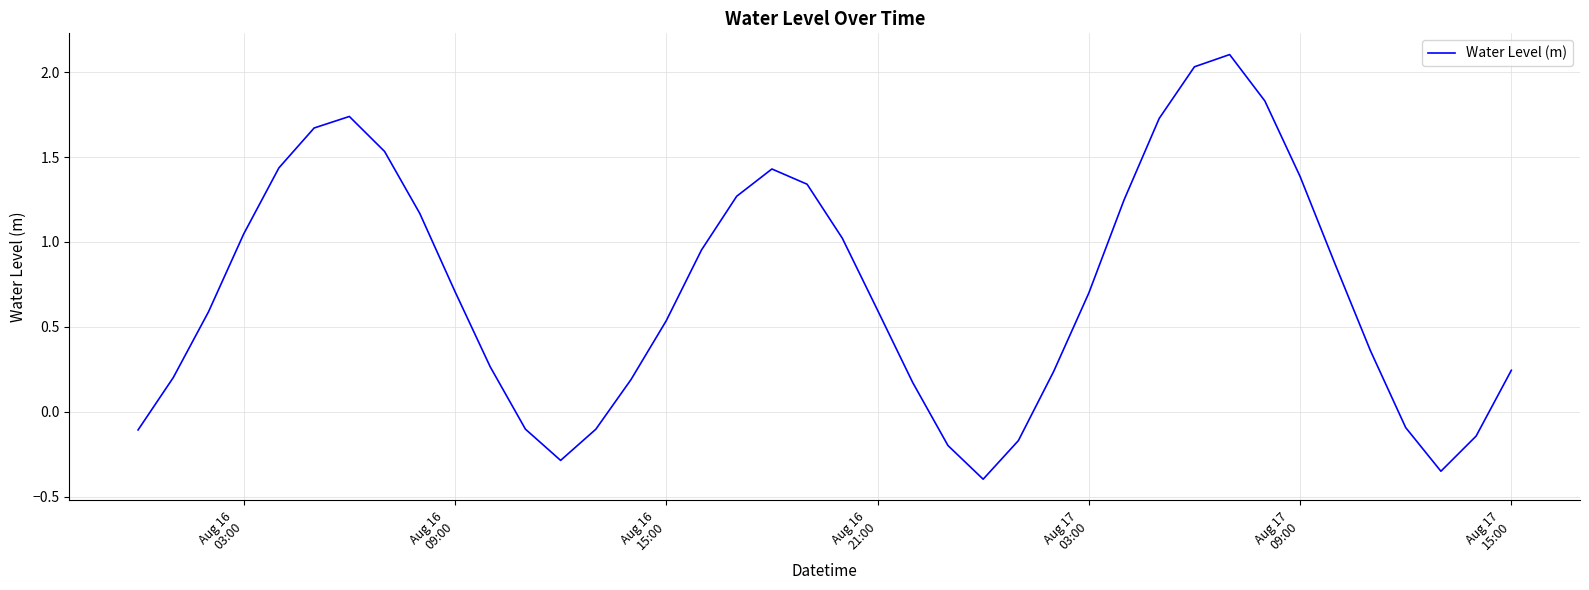

Does the chart have visible grid lines?

Yes